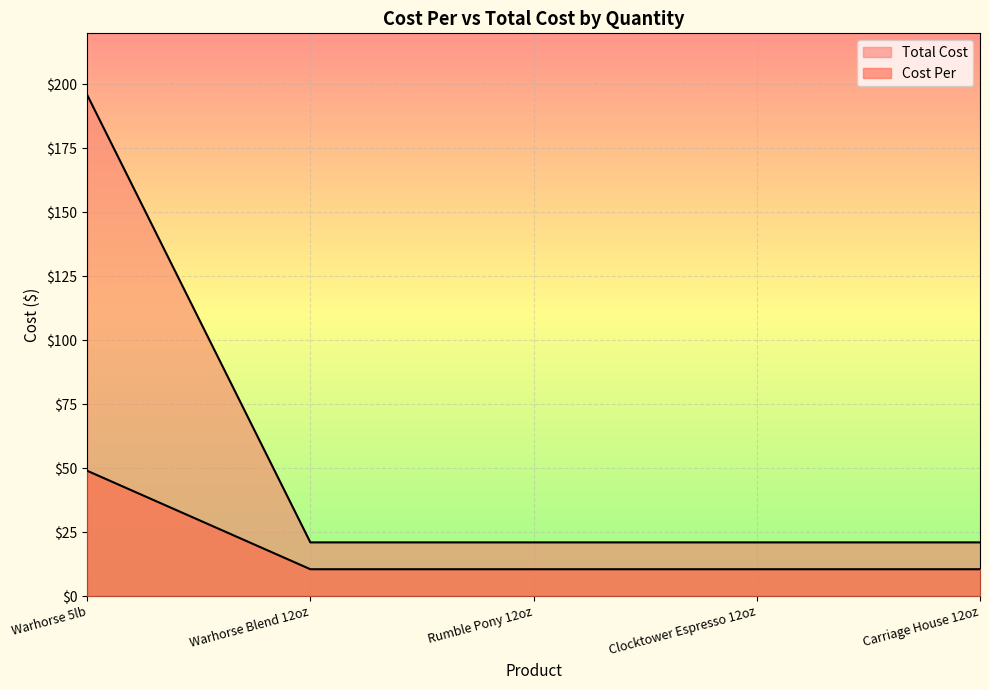

What is the maximum value shown in the chart?

196.0